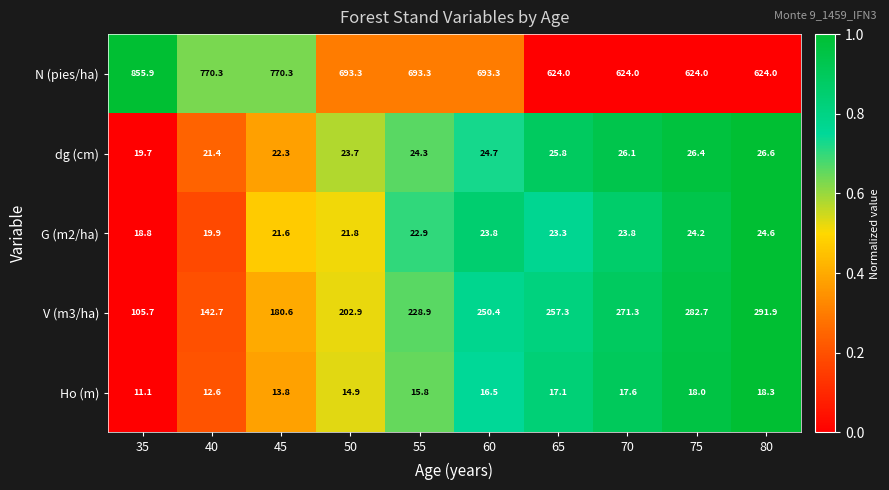

Rank the categories by V (m3/ha) value from lowest to highest.

35, 40, 45, 50, 55, 60, 65, 70, 75, 80